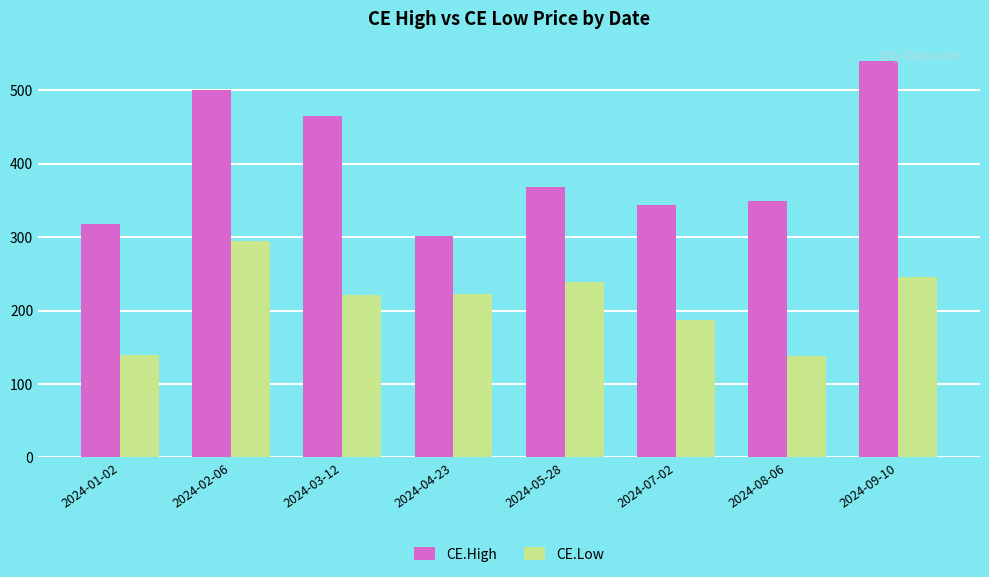

List the series in order of their peak value, lowest first.

CE.Low, CE.High